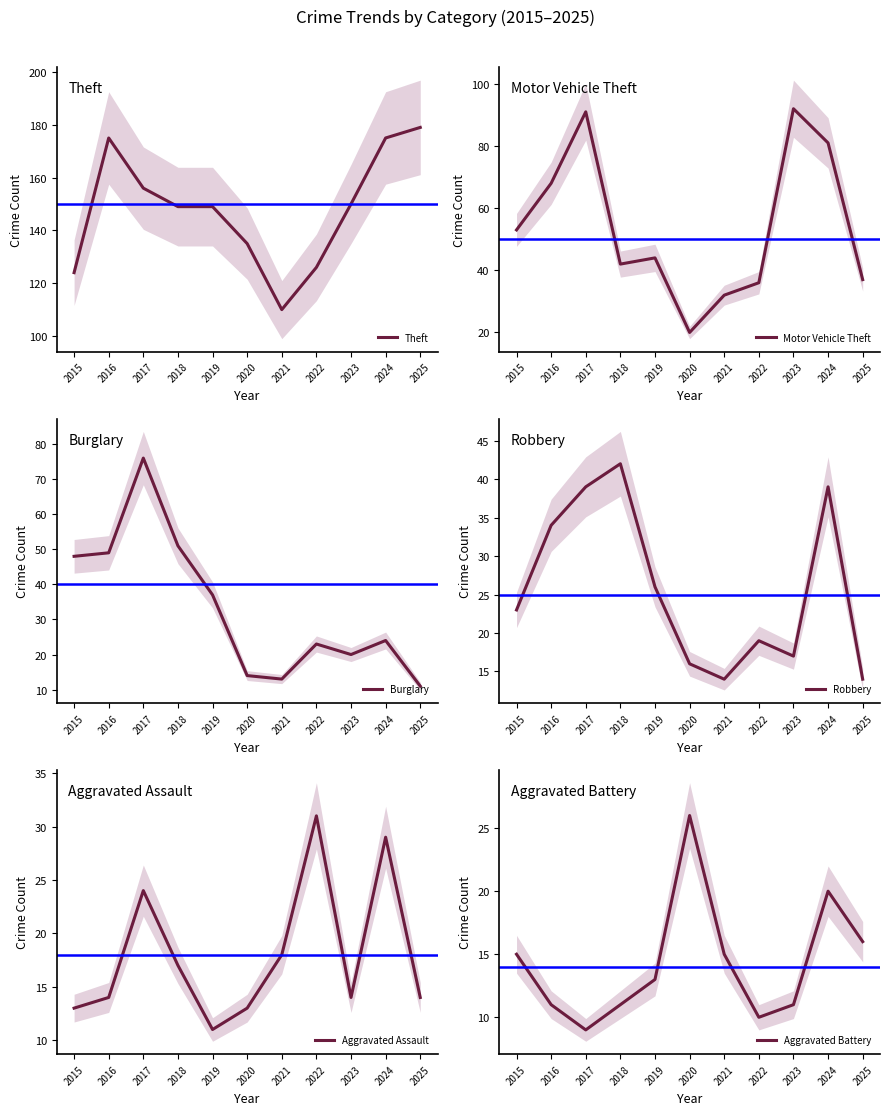

What are all the series names shown in the legend?

Theft, Motor Vehicle Theft, Burglary, Robbery, Aggravated Assault, Aggravated Battery